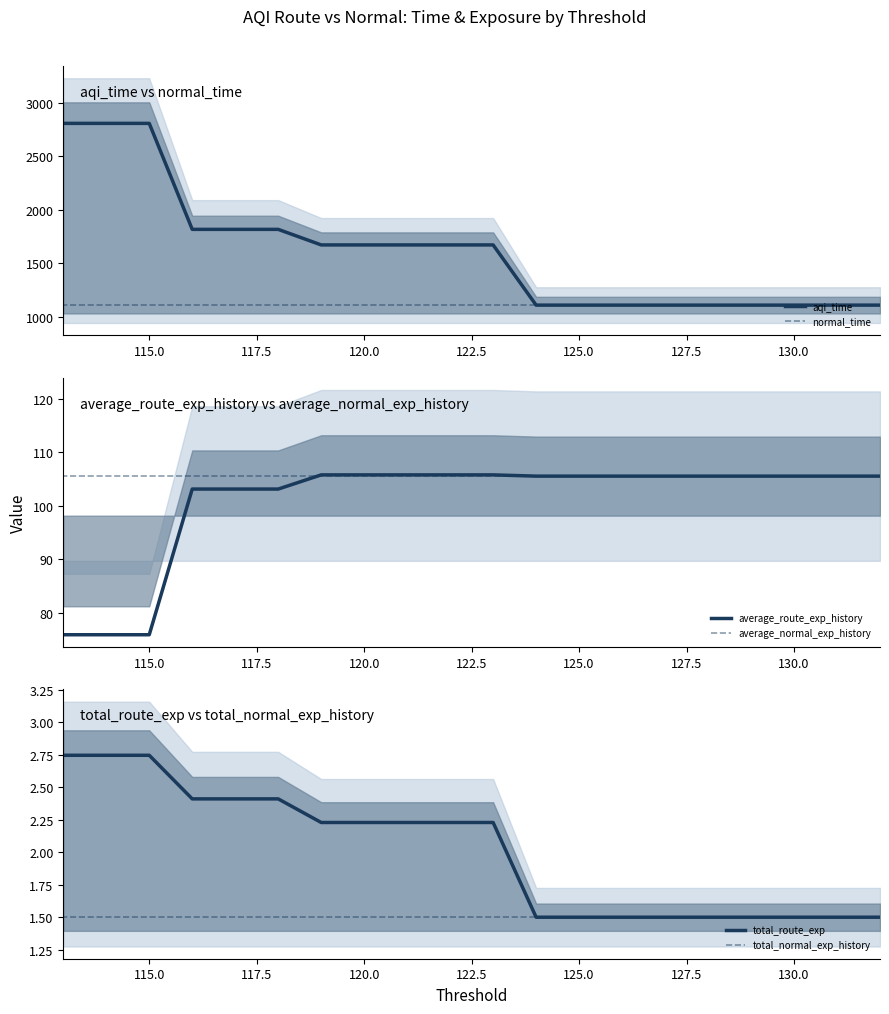

True or false: aqi_time and total_route_exp cross at least once.

False